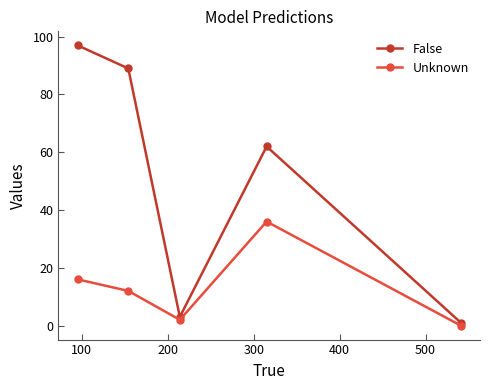

At how many categories does at least one series exceed 7?

3